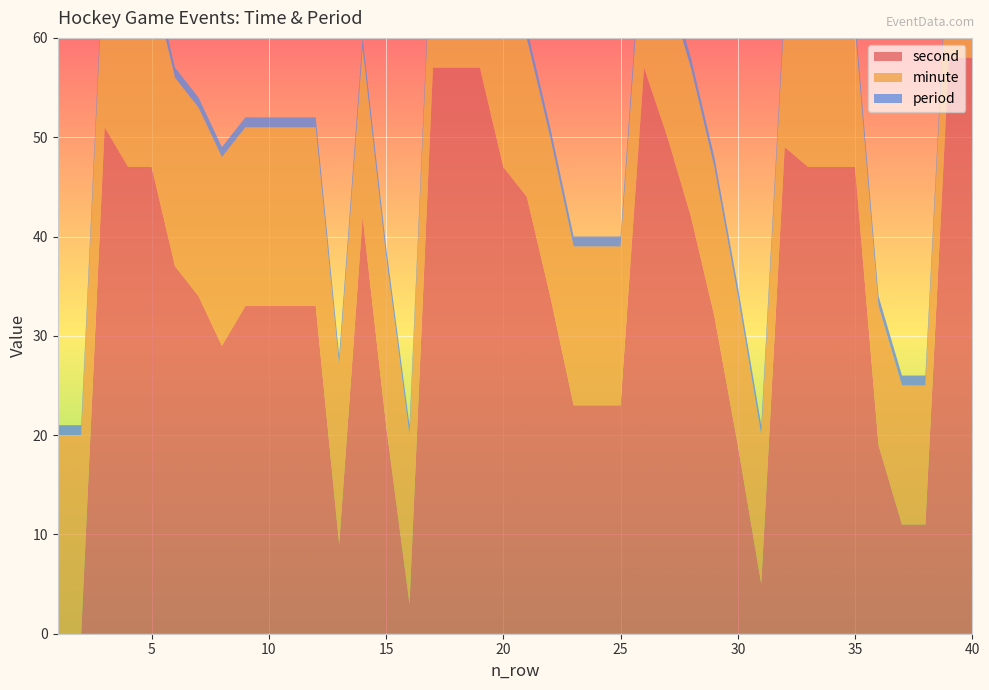

Reading right to left, transcribe all the data shown in this chart.

second: 40=58	39=58	38=11	37=11	36=19	35=47	34=47	33=47	32=49	31=5	30=19	29=32	28=42	27=50	26=57	25=23	24=23	23=23	22=34	21=44	20=47	19=57	18=57	17=57	16=3	15=21	14=42	13=9	12=33	11=33	10=33	9=33	8=29	7=34	6=37	5=47	4=47	3=51	2=0	1=0
minute: 40=13	39=13	38=14	37=14	36=14	35=14	34=14	33=14	32=14	31=15	30=15	29=15	28=15	27=15	26=15	25=16	24=16	23=16	22=16	21=16	20=16	19=16	18=16	17=16	16=17	15=17	14=17	13=18	12=18	11=18	10=18	9=18	8=19	7=19	6=19	5=19	4=19	3=19	2=20	1=20
period: 40=1	39=1	38=1	37=1	36=1	35=1	34=1	33=1	32=1	31=1	30=1	29=1	28=1	27=1	26=1	25=1	24=1	23=1	22=1	21=1	20=1	19=1	18=1	17=1	16=1	15=1	14=1	13=1	12=1	11=1	10=1	9=1	8=1	7=1	6=1	5=1	4=1	3=1	2=1	1=1